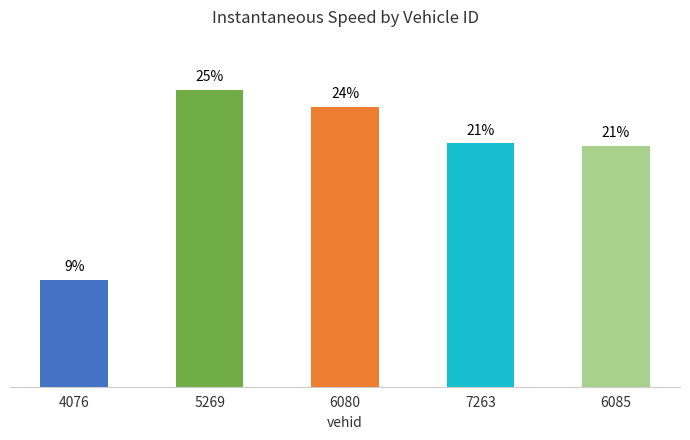

What is the difference between the maximum and minimum values?

16.2